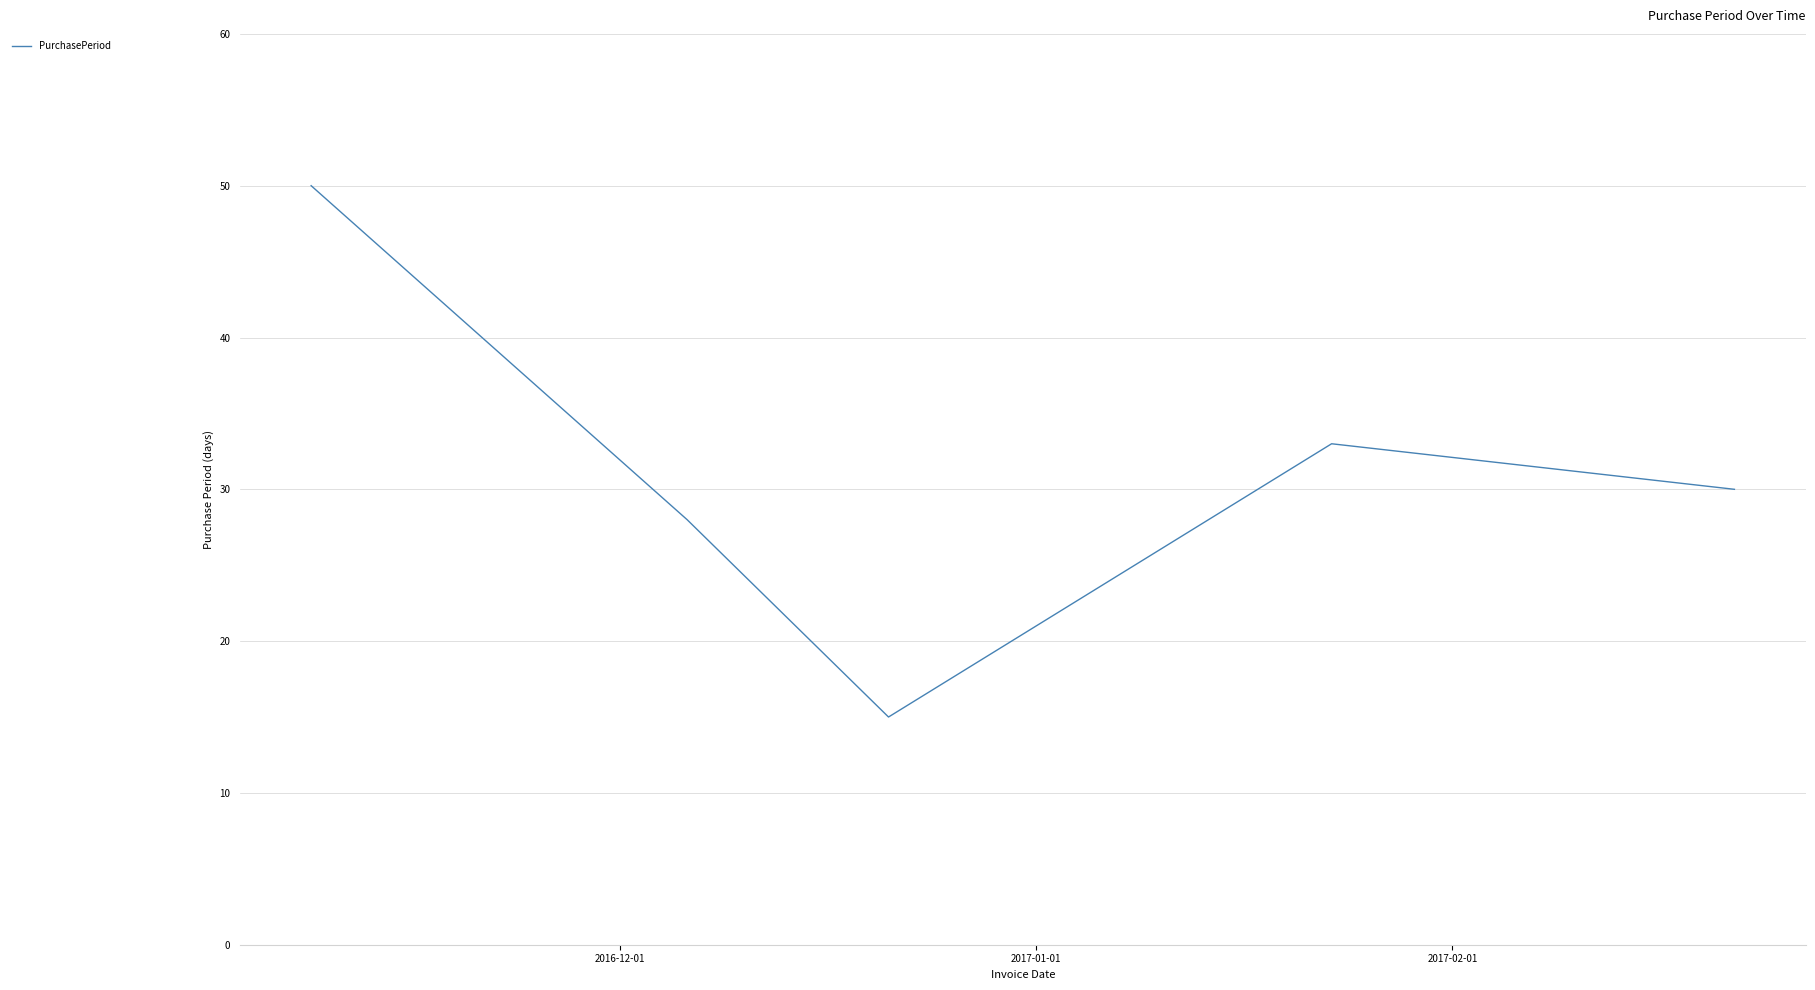

Reading right to left, list all the values displayed in this chart.

30	33	15	28	50